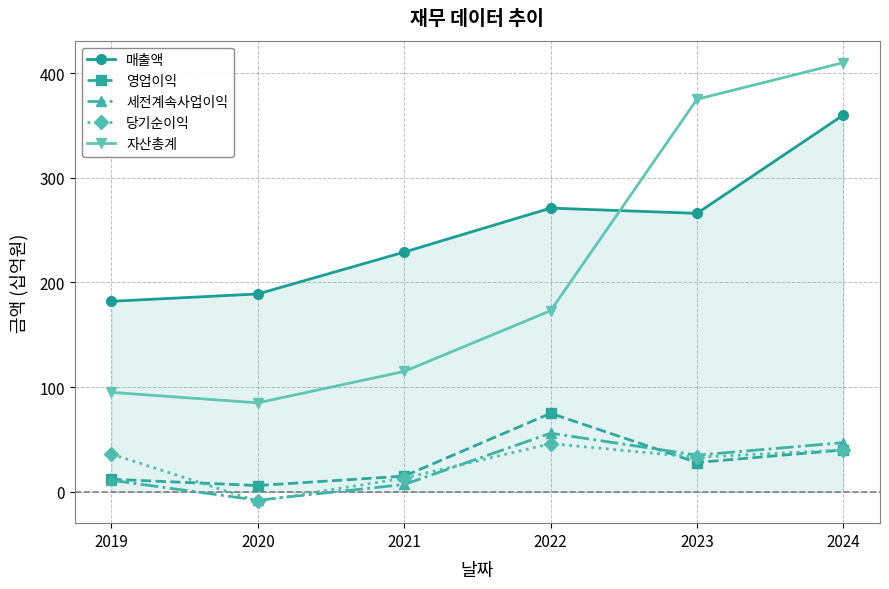

At which label is 당기순이익 closest to 18?

2021